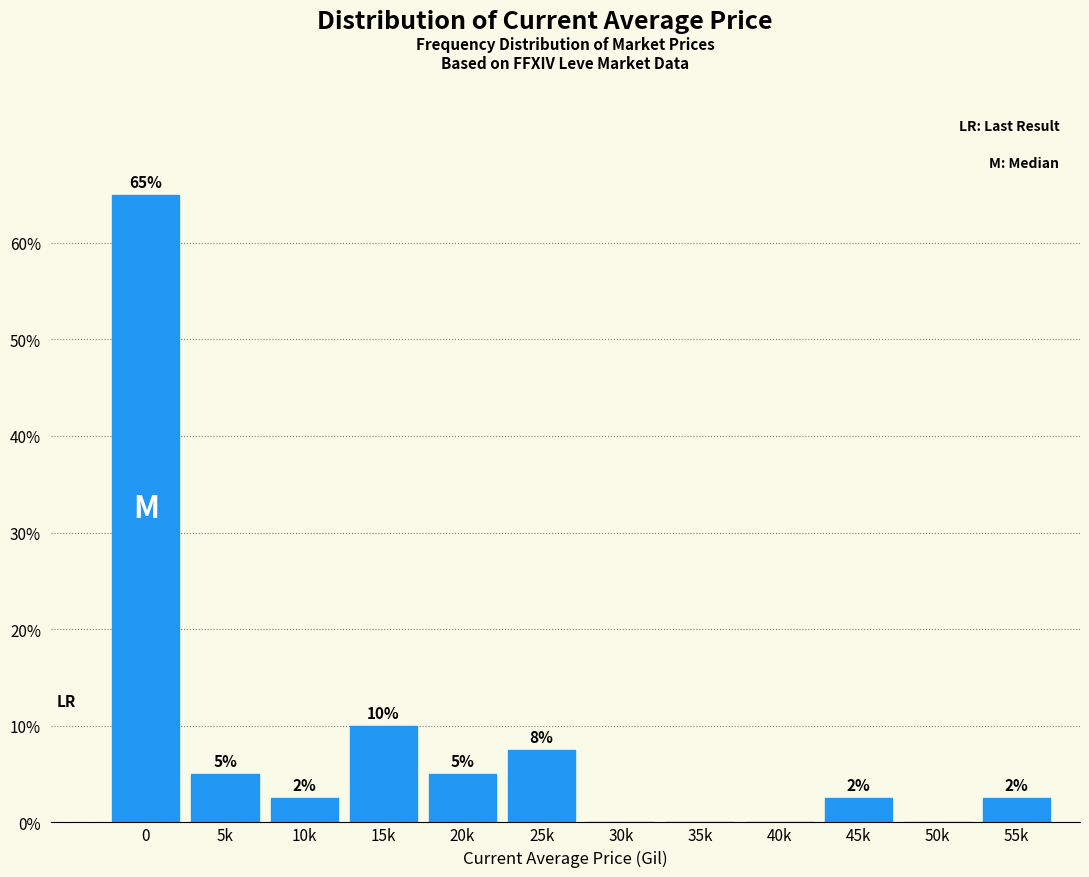

What is the maximum value shown in the chart?

65.0